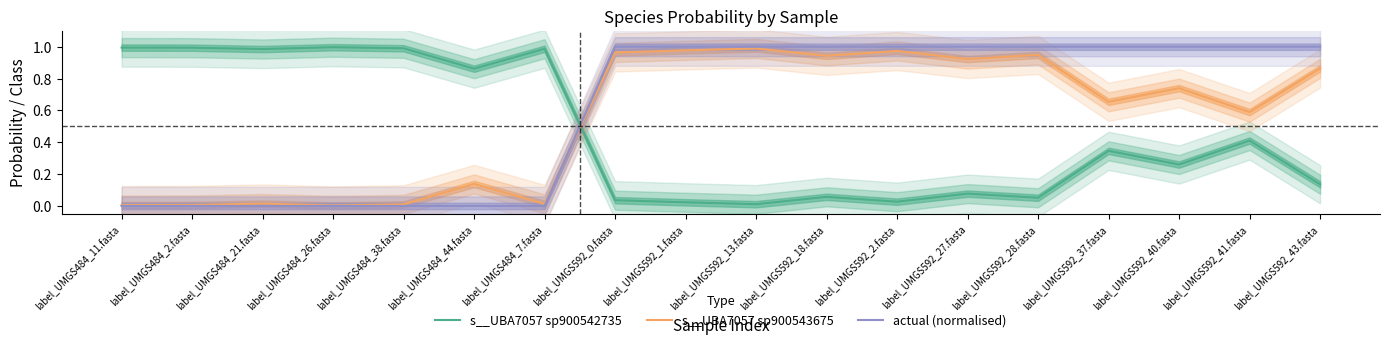

List the series in order of their overall mean, highest first.

actual (normalised), s__UBA7057 sp900543675, s__UBA7057 sp900542735